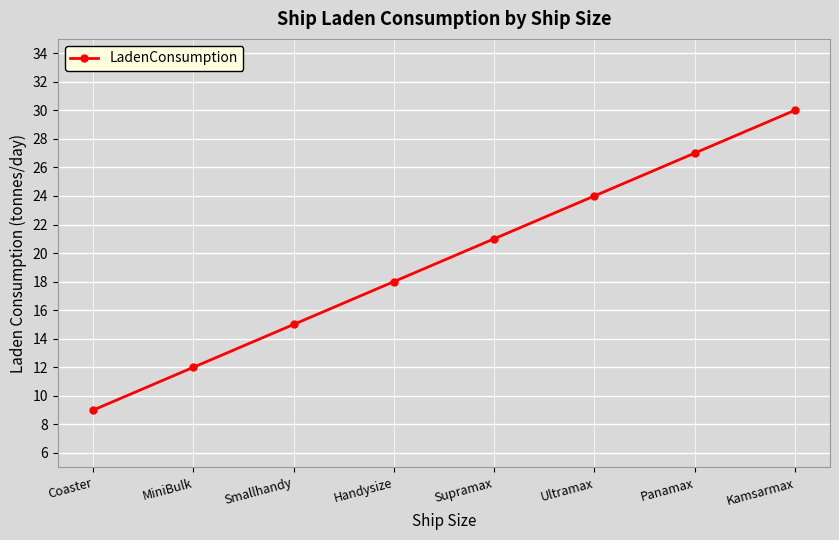

What is the value of the 4th point from the left?

18